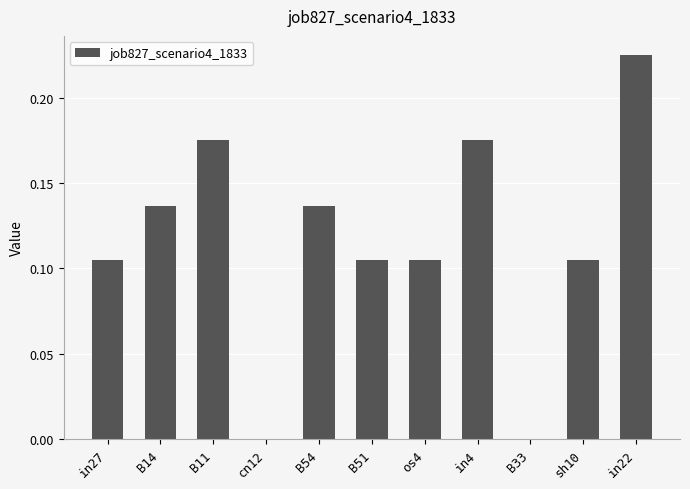

Which label corresponds to the largest value in the chart?

in22